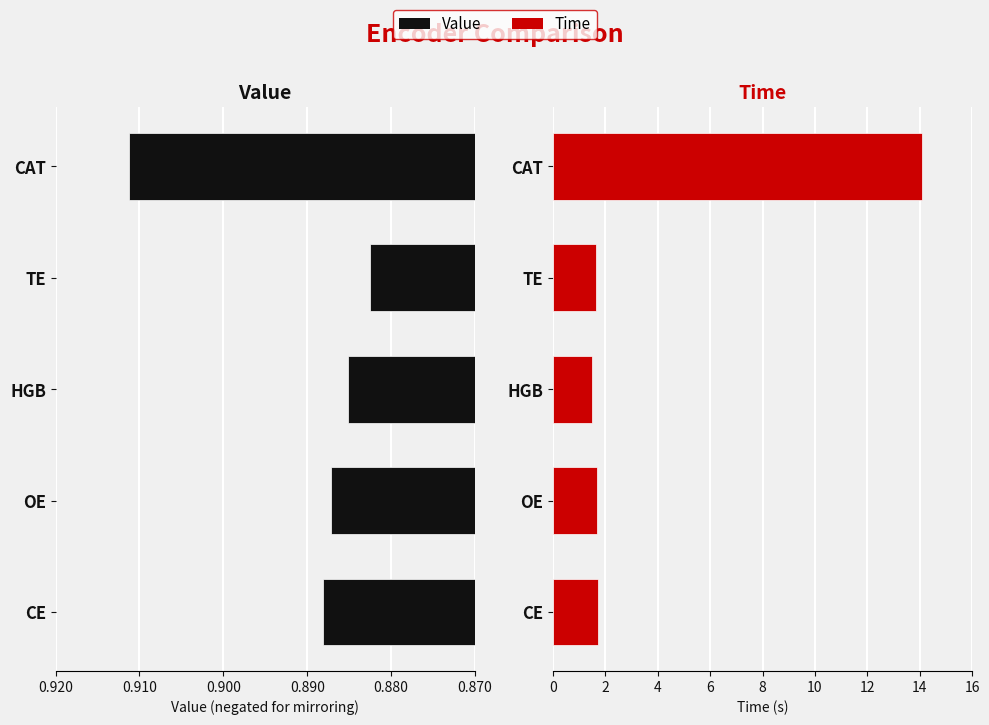

Are the bars grouped side by side (vs. stacked)?

Yes